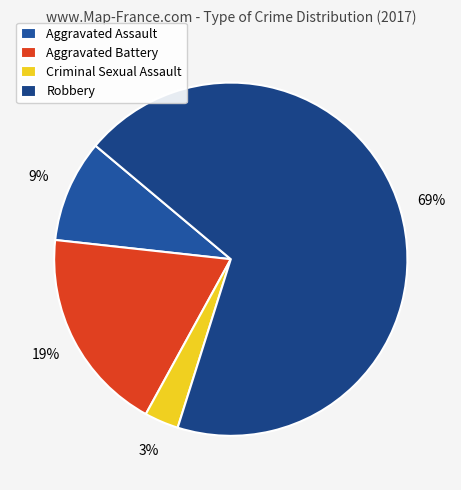

How many segments does this pie chart have?

4